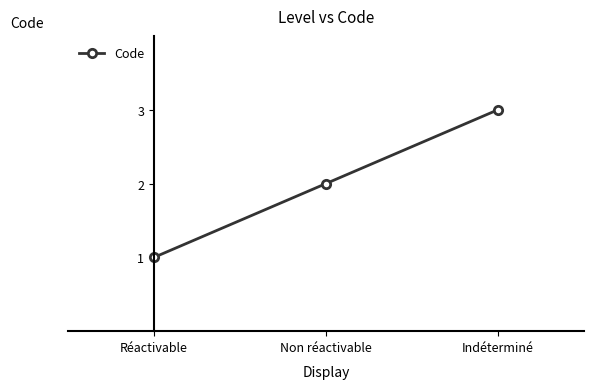

What is the approximate value at Indéterminé?

3